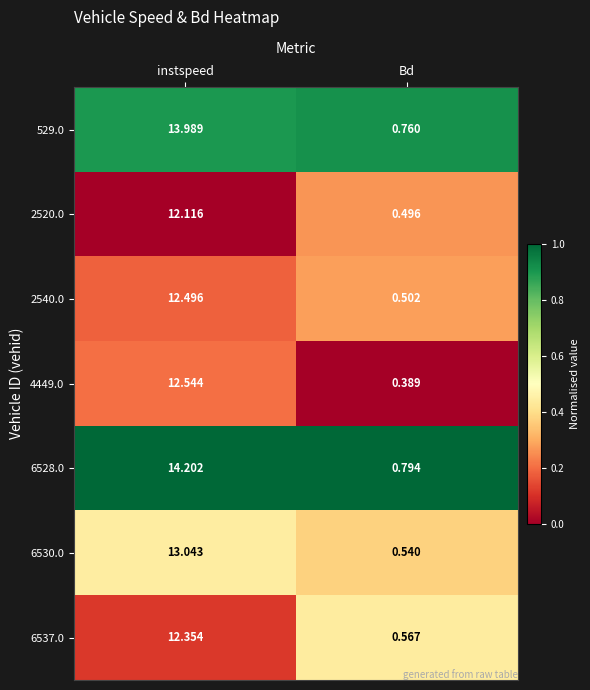

Rank the categories by 6537.0 value from highest to lowest.

instspeed, Bd